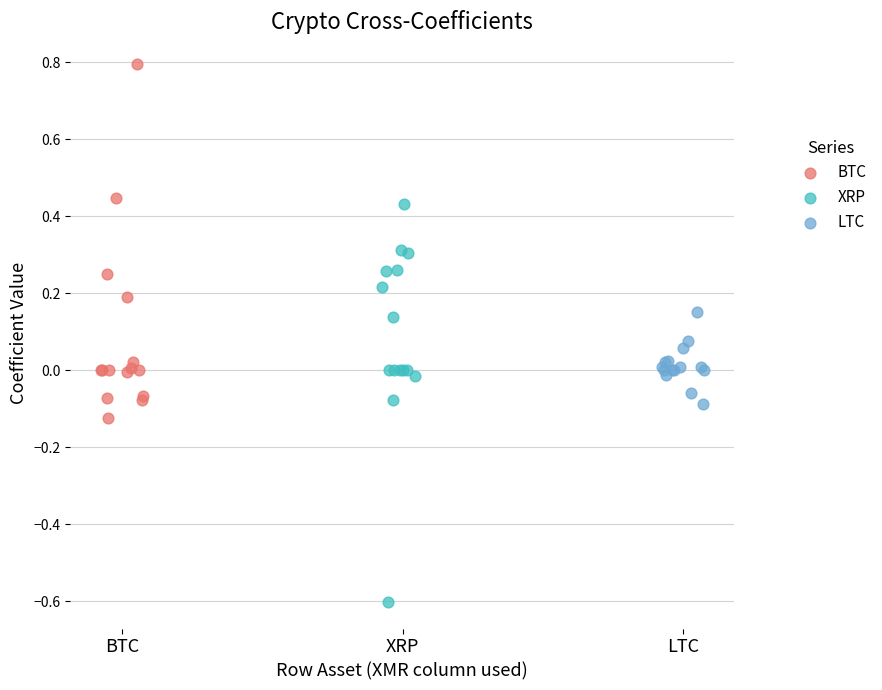

Which series contains the lowest Y value?

XRP